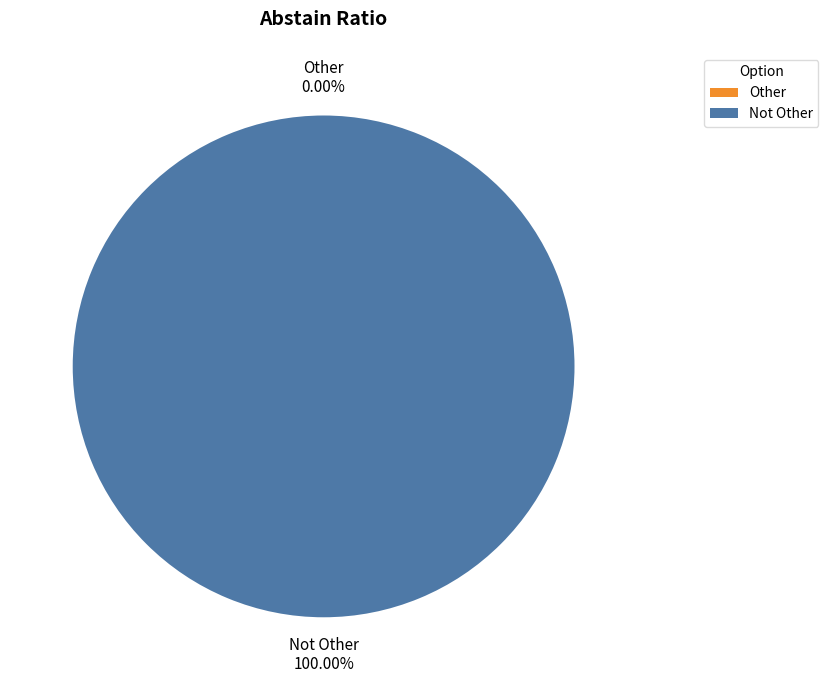

How many segments does this pie chart have?

2